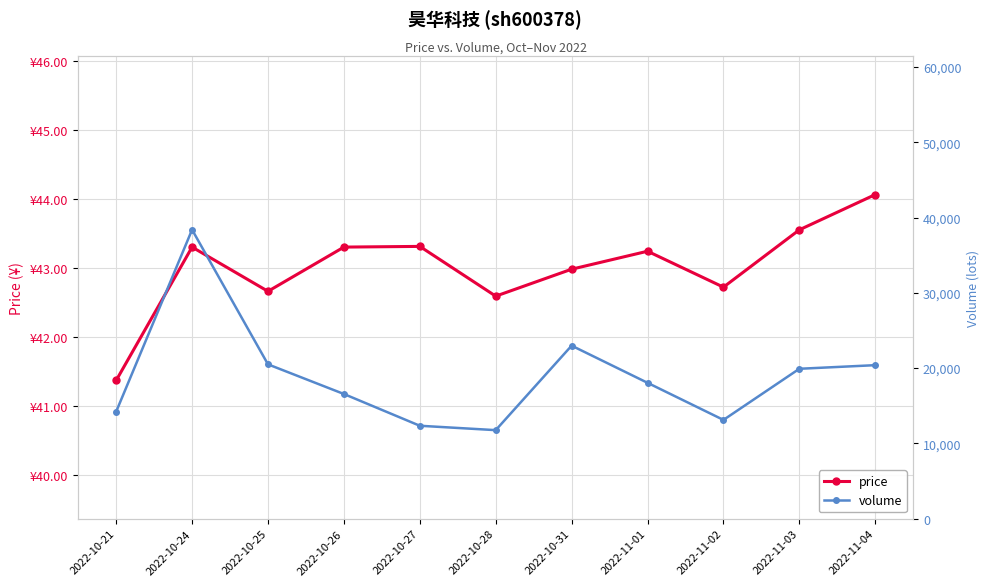

How many interior local peaks does the volume series have?

2